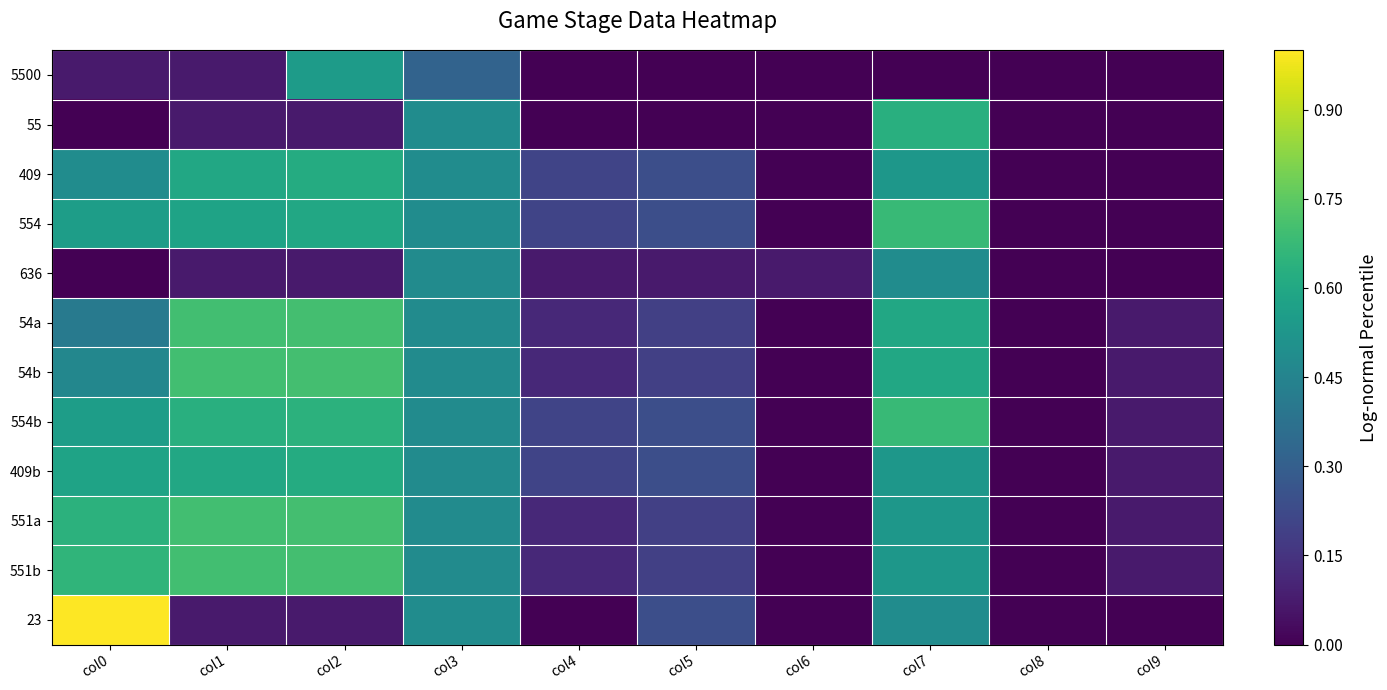

What is the total value across all series at col3?

5.7